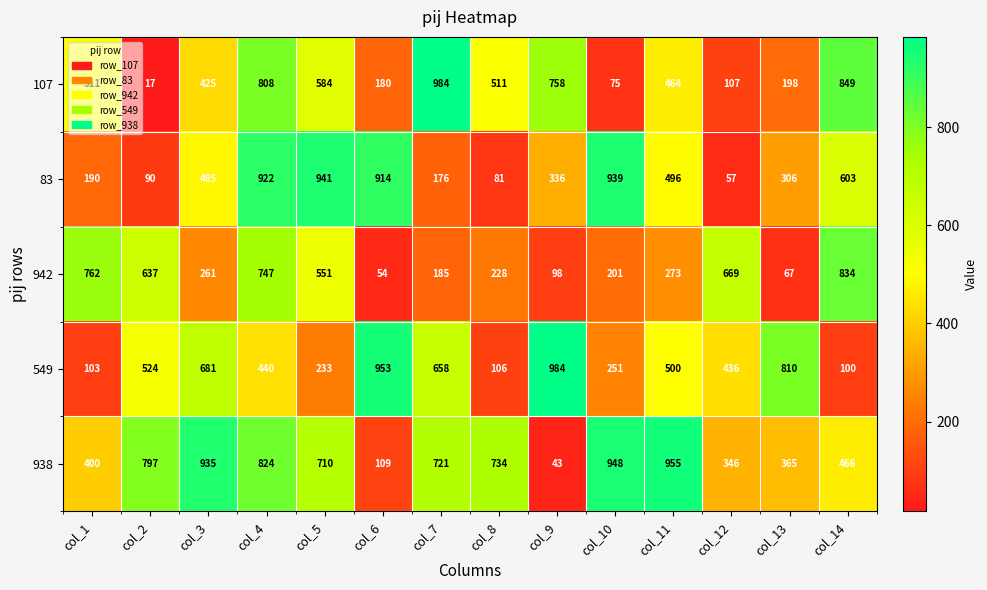

What is the approximate value of 942 at col_8?

228